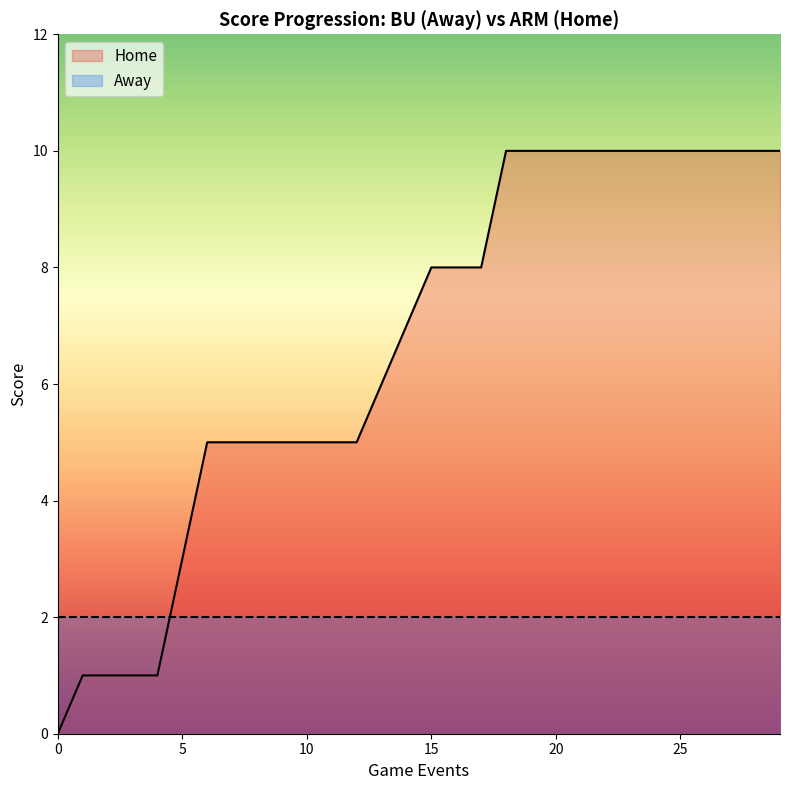

Rank the series by their average value, from lowest to highest.

Away, Home